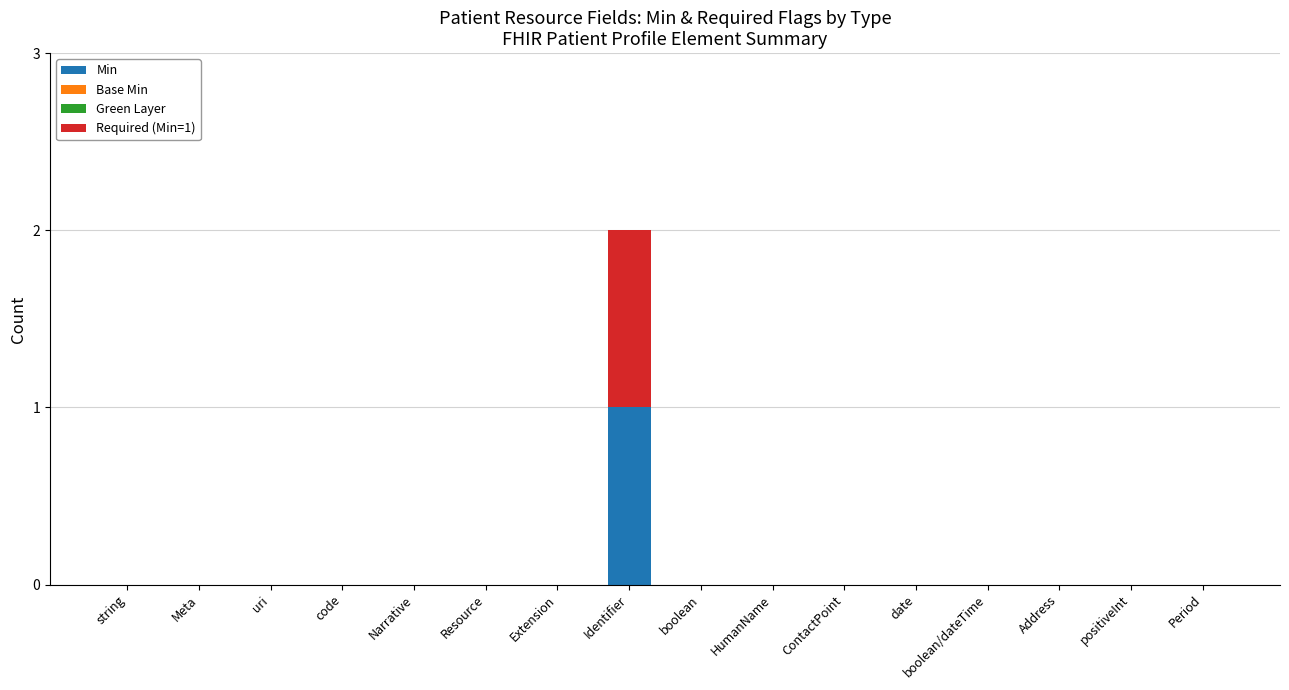

At which category is the sum across all series the highest?

Identifier